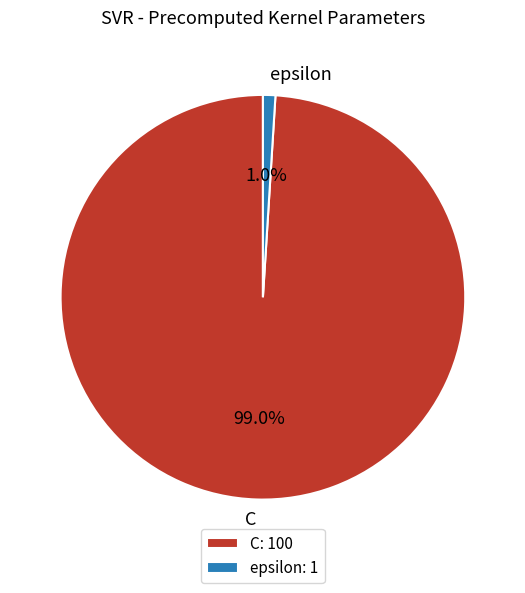

Between C and epsilon, which is larger?

C